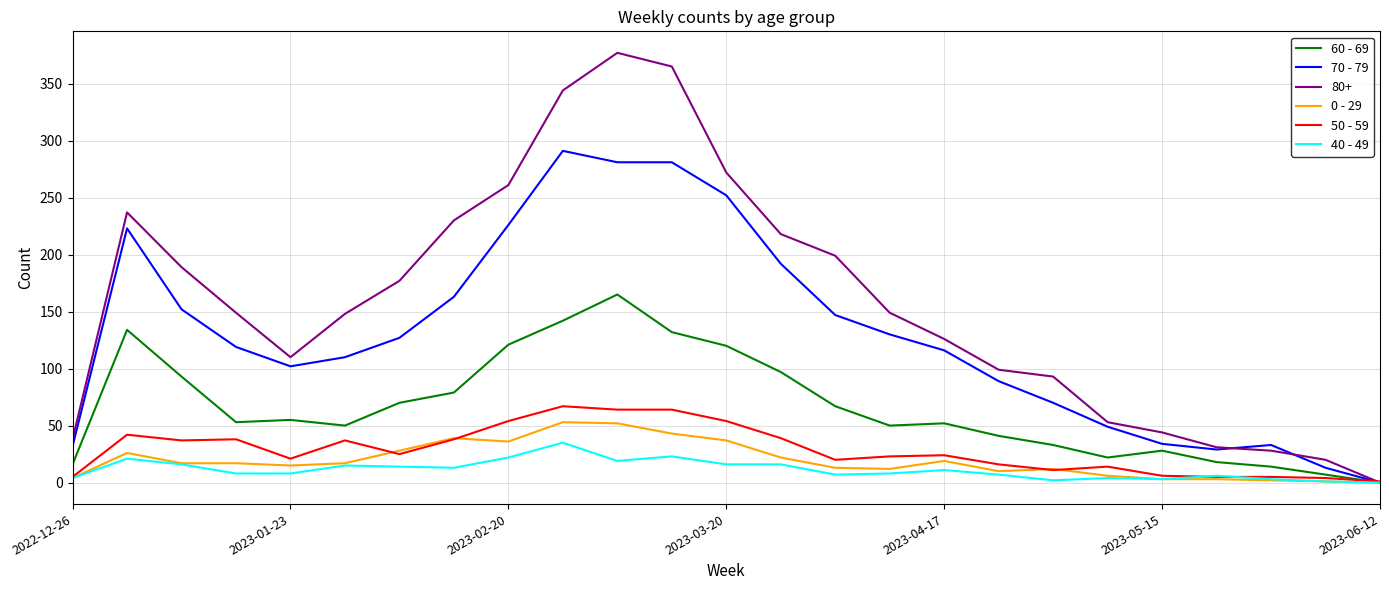

Which series has the largest total across all categories?

80+